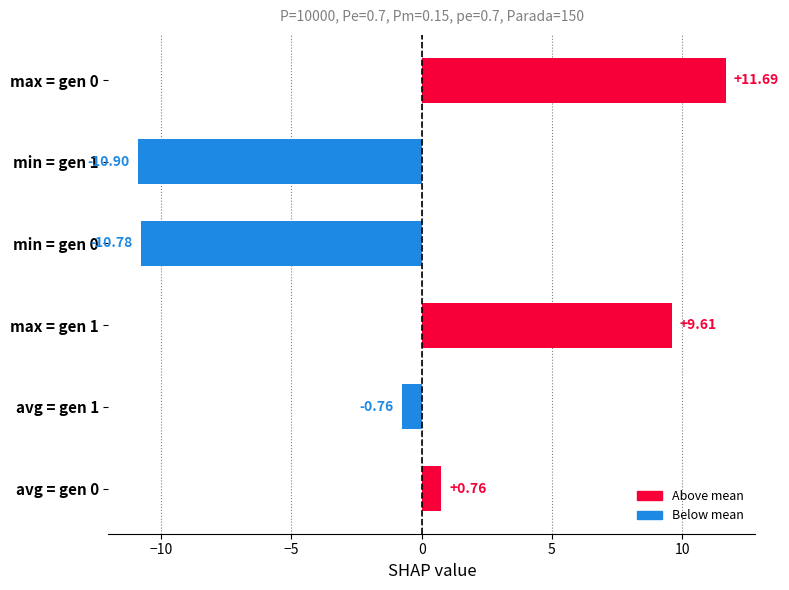

True or false: avg has a value of 171.8 at gen 0.

False